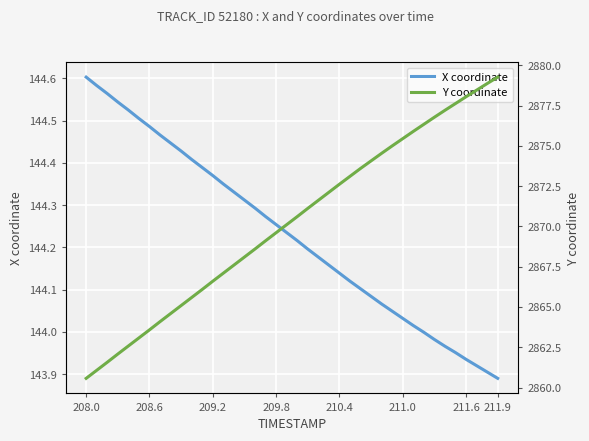

Which category has the highest value in the X coordinate series?

208.0